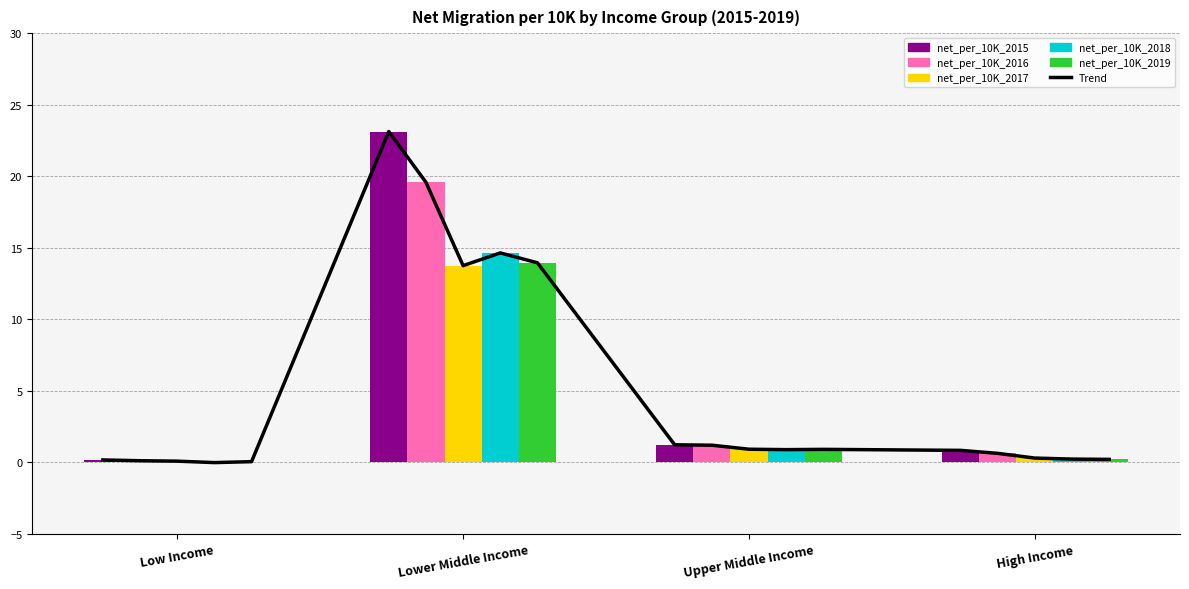

What is the total value across all series at Lower Middle Income?

85.0